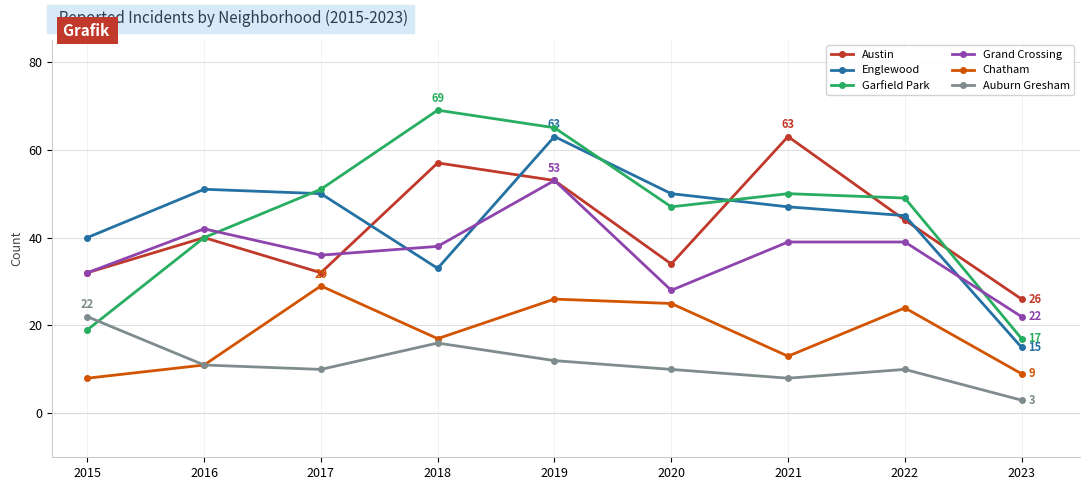

Reading right to left, extract all data points from this chart.

Austin: 2023=26	2022=44	2021=63	2020=34	2019=53	2018=57	2017=32	2016=40	2015=32
Englewood: 2023=15	2022=45	2021=47	2020=50	2019=63	2018=33	2017=50	2016=51	2015=40
Garfield Park: 2023=17	2022=49	2021=50	2020=47	2019=65	2018=69	2017=51	2016=40	2015=19
Grand Crossing: 2023=22	2022=39	2021=39	2020=28	2019=53	2018=38	2017=36	2016=42	2015=32
Chatham: 2023=9	2022=24	2021=13	2020=25	2019=26	2018=17	2017=29	2016=11	2015=8
Auburn Gresham: 2023=3	2022=10	2021=8	2020=10	2019=12	2018=16	2017=10	2016=11	2015=22